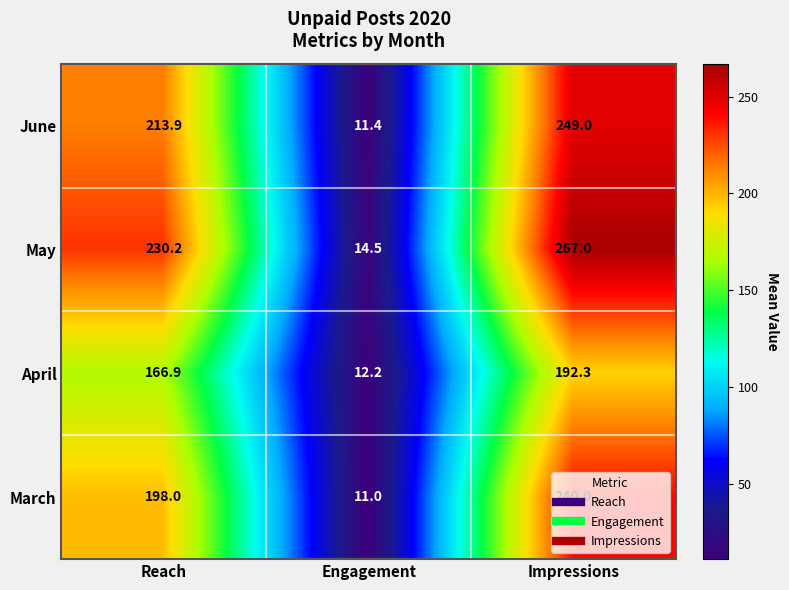

What is the spread (max minus min) of values at Reach?

63.3